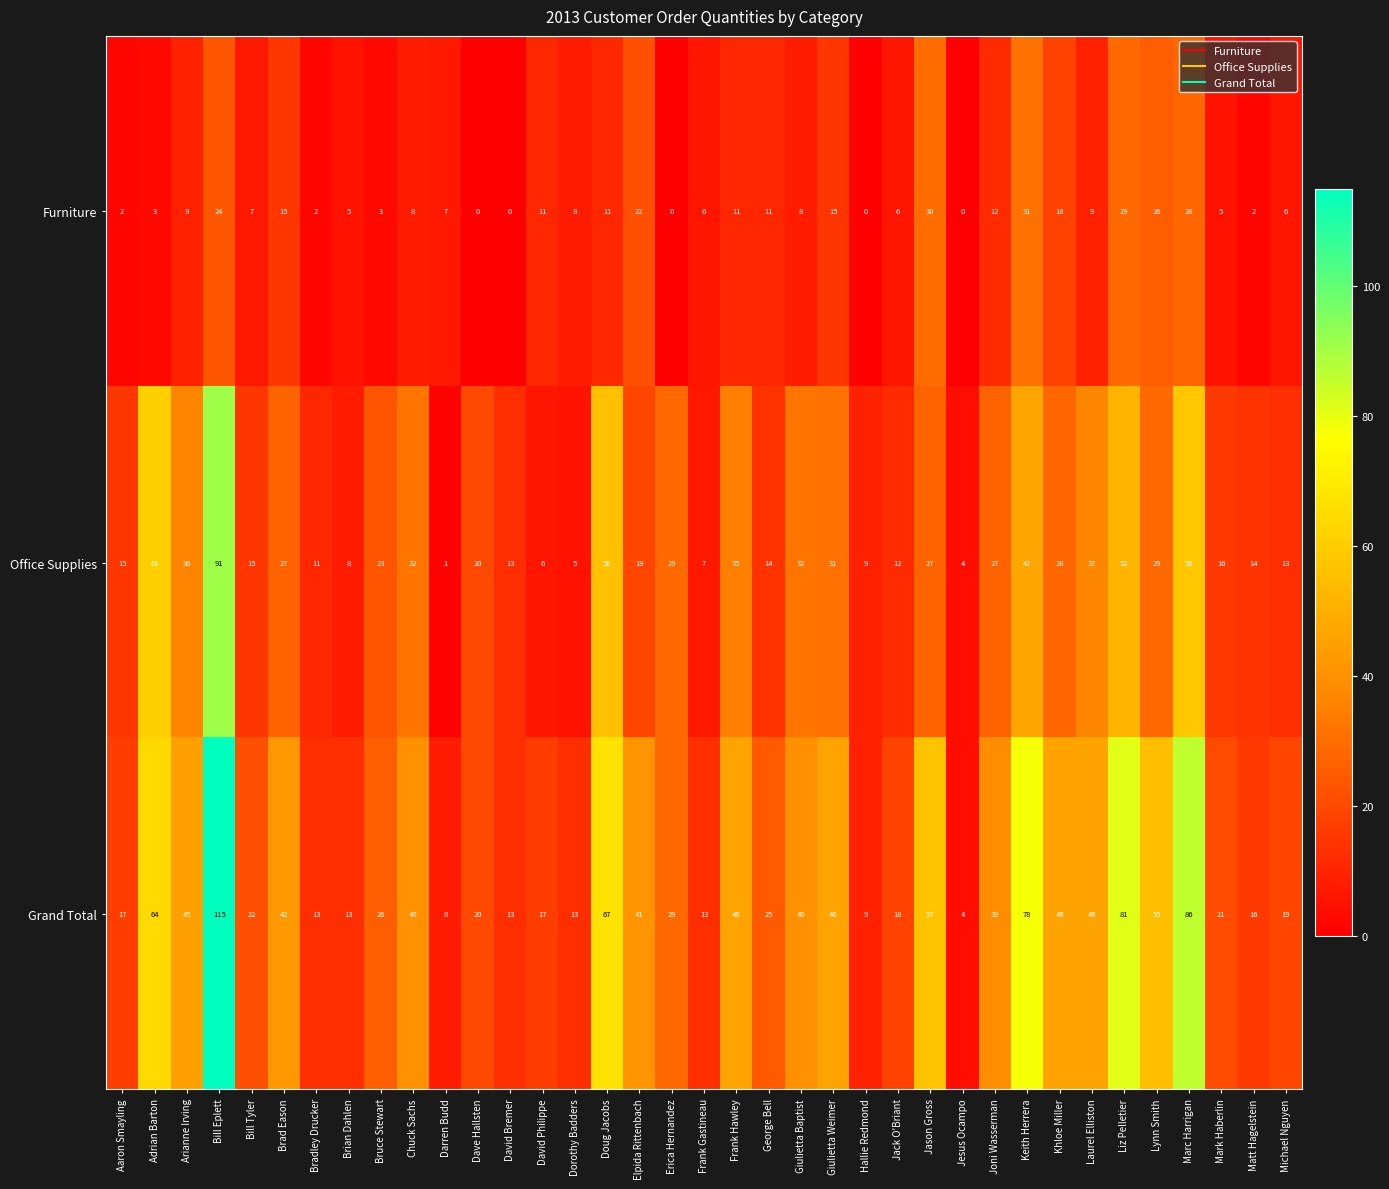

Between Jesus Ocampo and Keith Herrera, which series saw the biggest shift?

Grand Total